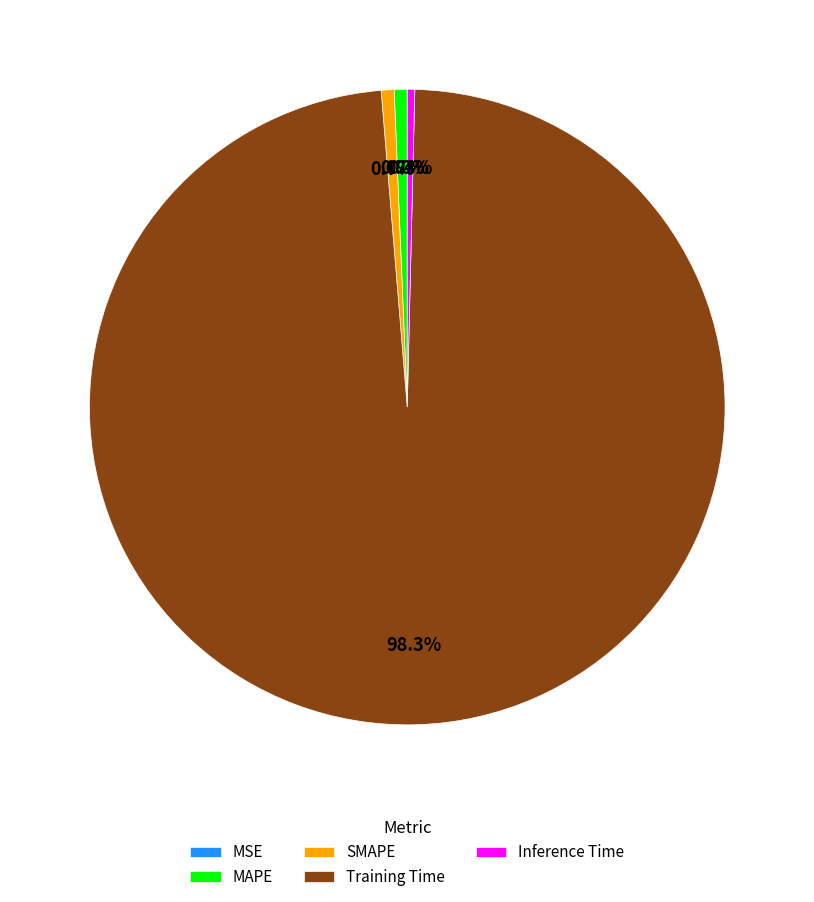

To the nearest percent, what is the difference between the largest and smallest slice percentages?

98%